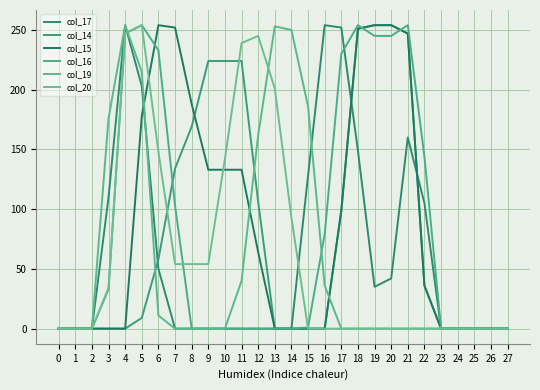

Does the chart have visible grid lines?

Yes